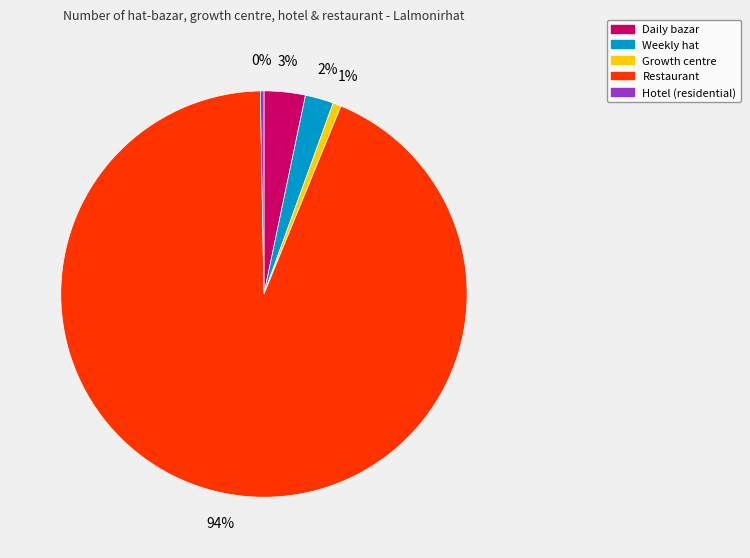

To the nearest percent, what is the average slice percentage?

20%